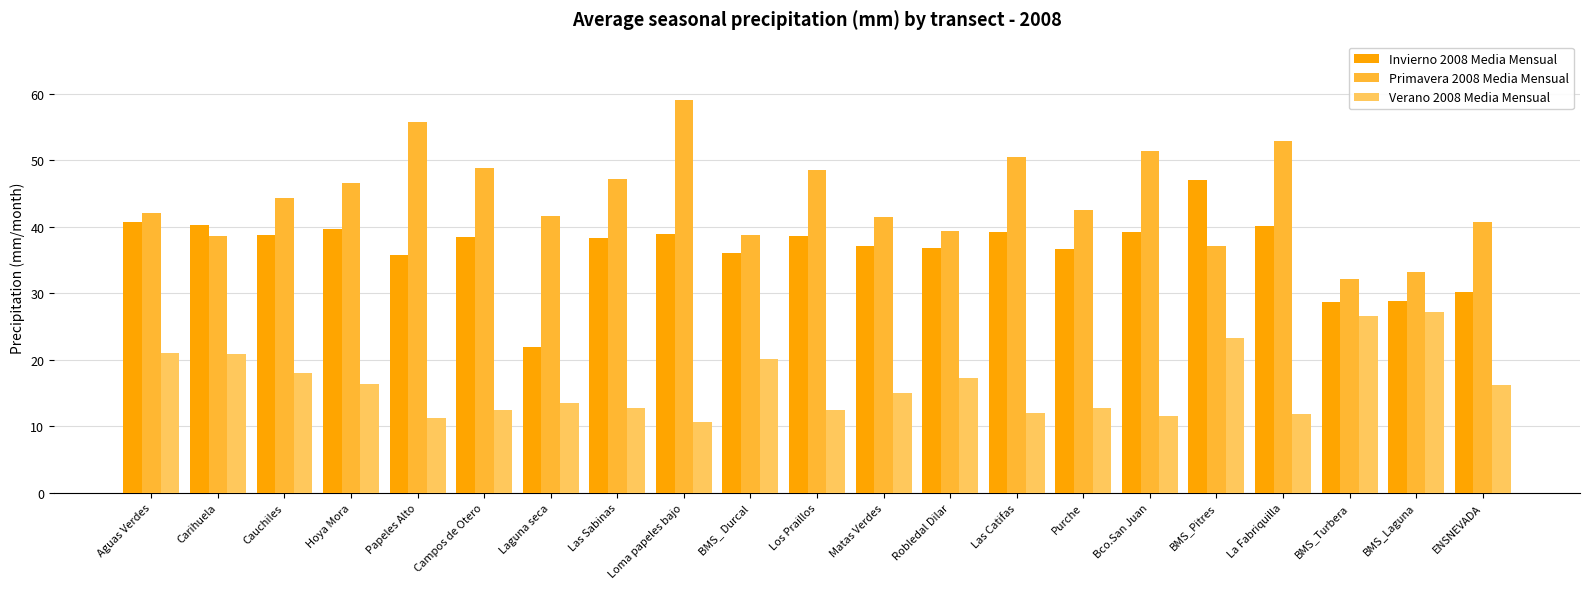

What is the spread (max minus min) of values at Purche?

29.8